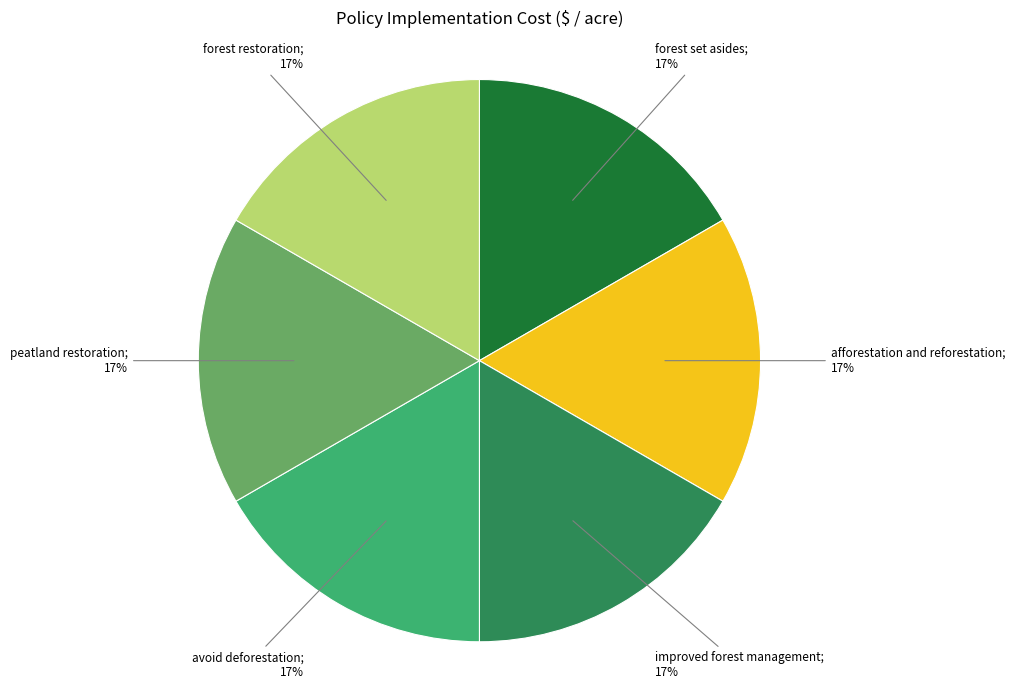

To the nearest percent, what is the average slice percentage?

17%